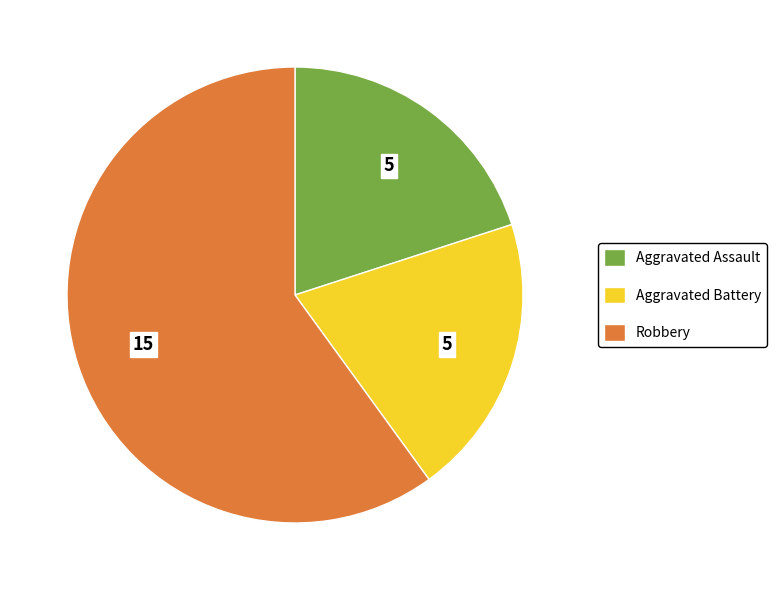

Is there any slice that represents more than half of the pie?

Yes